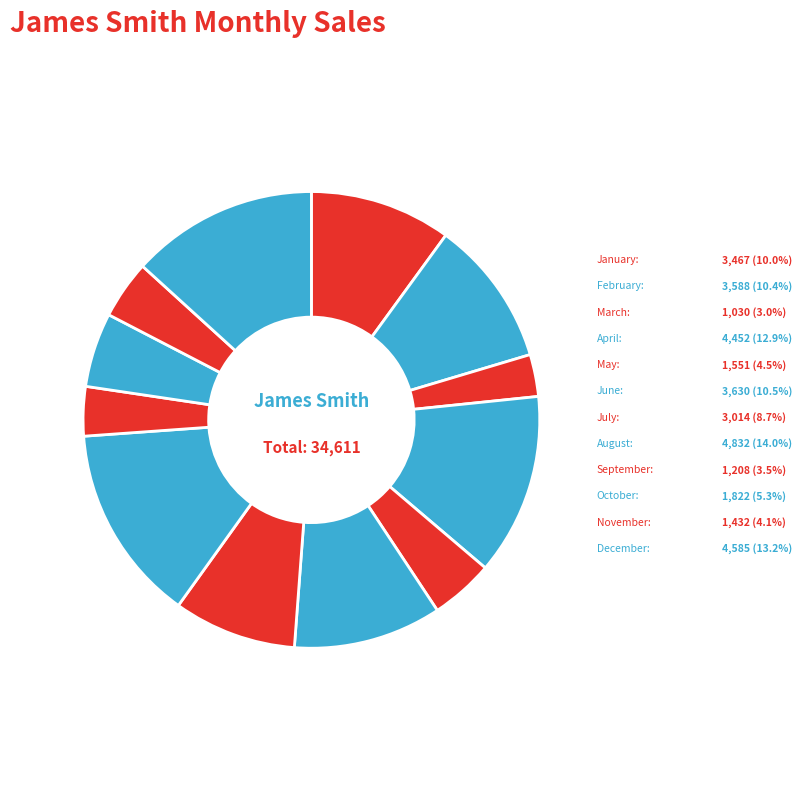

Approximately how many times larger is the value at January compared to August?

0.7